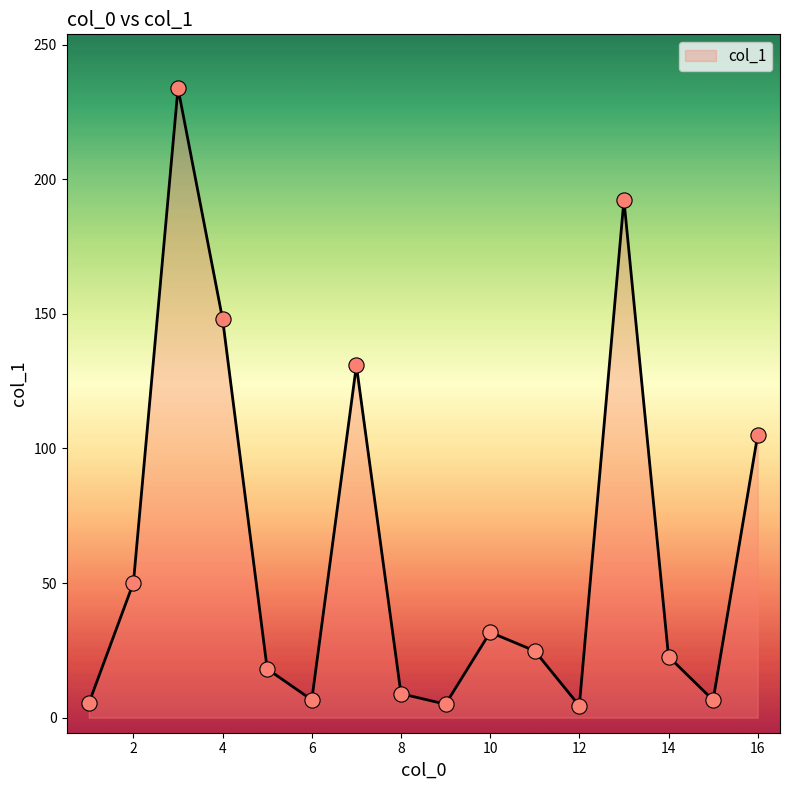

What is the difference between the maximum and minimum values?

229.4